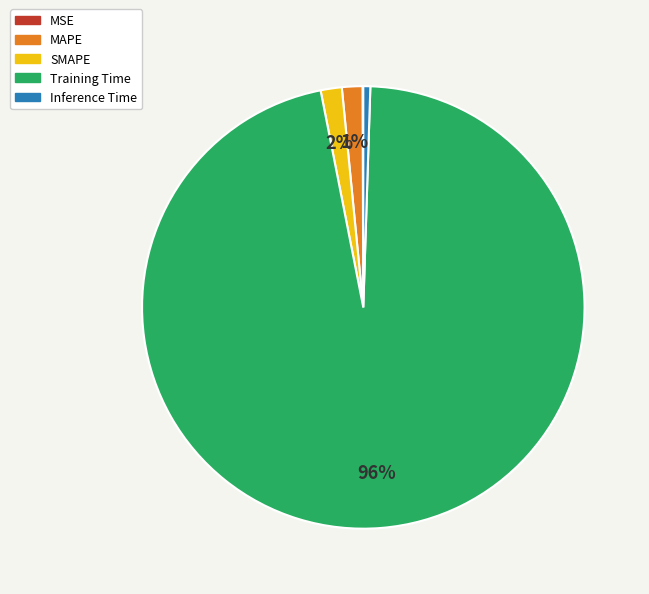

To the nearest percent, what is the average slice percentage?

20%